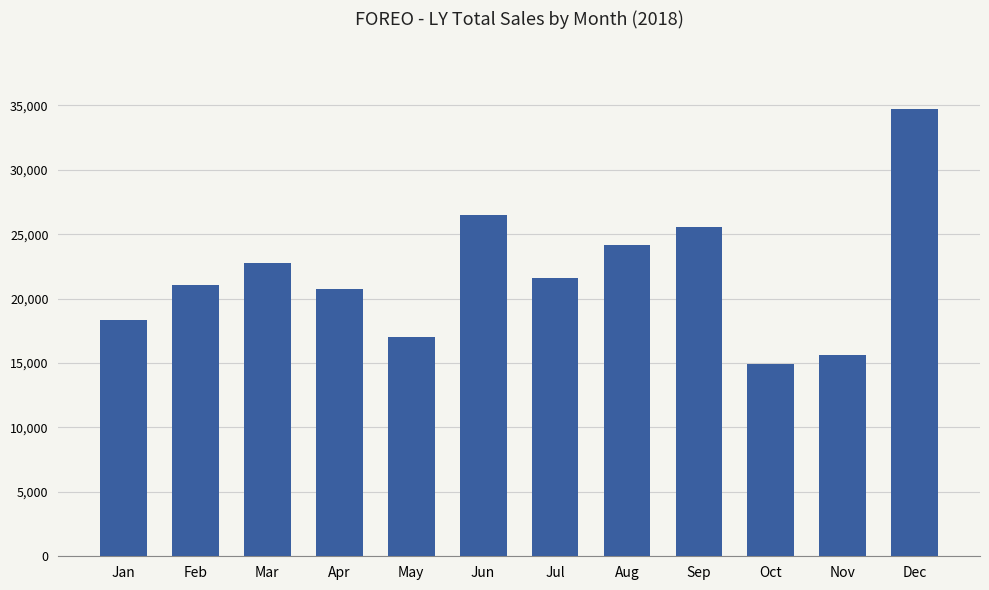

Is it true that the value at Feb is 21032.1?

True